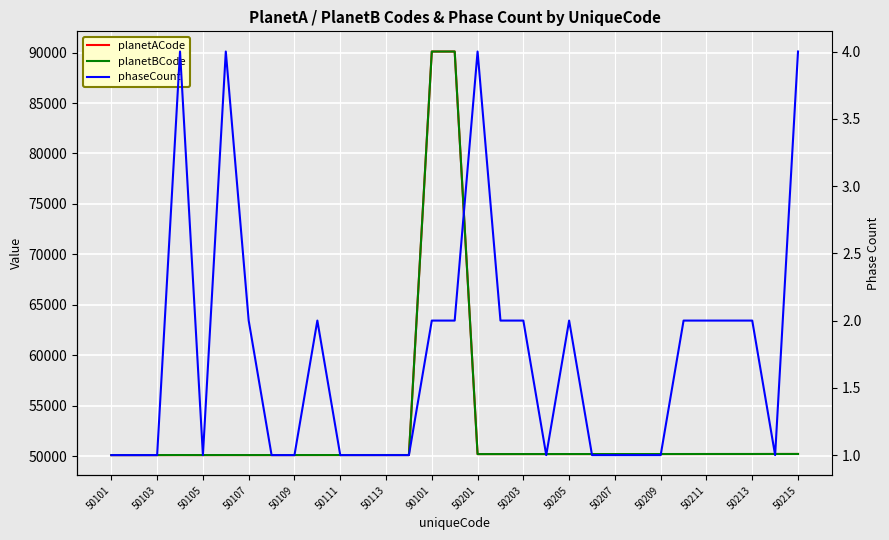

What is the sum of all planetACode values?

1634756